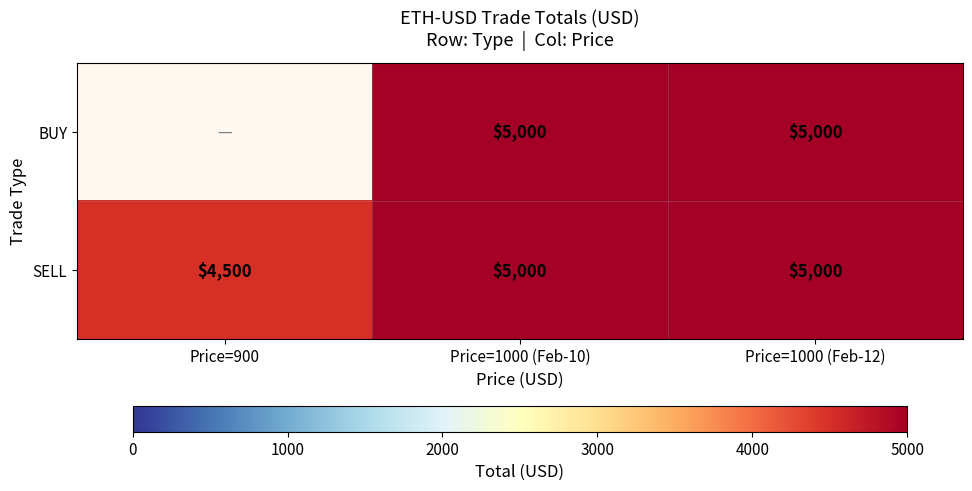

What is the sum of all SELL values?

14500